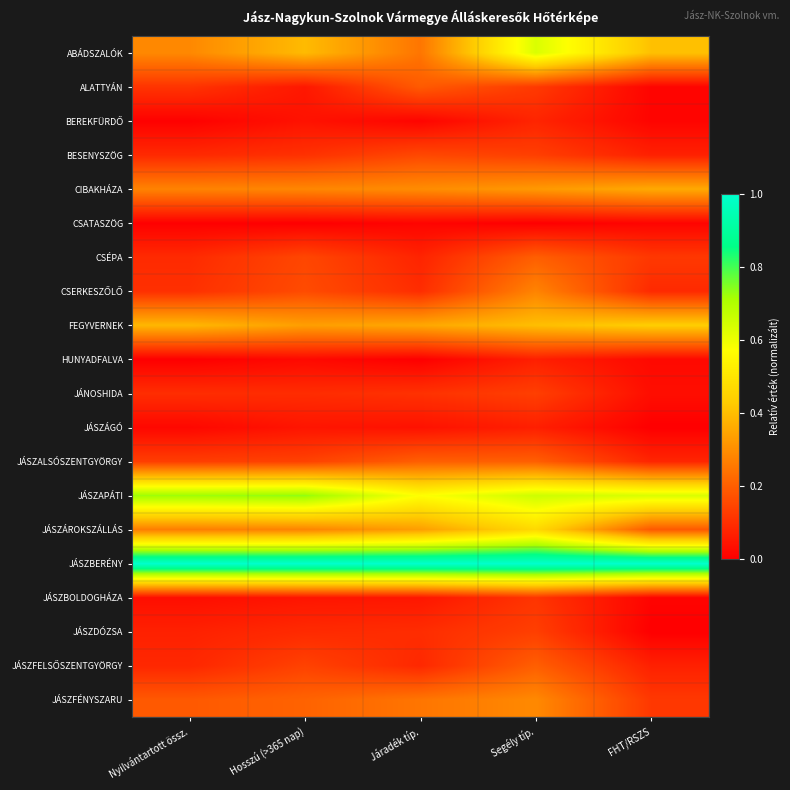

At which category is the sum across all series the highest?

Segély típ.